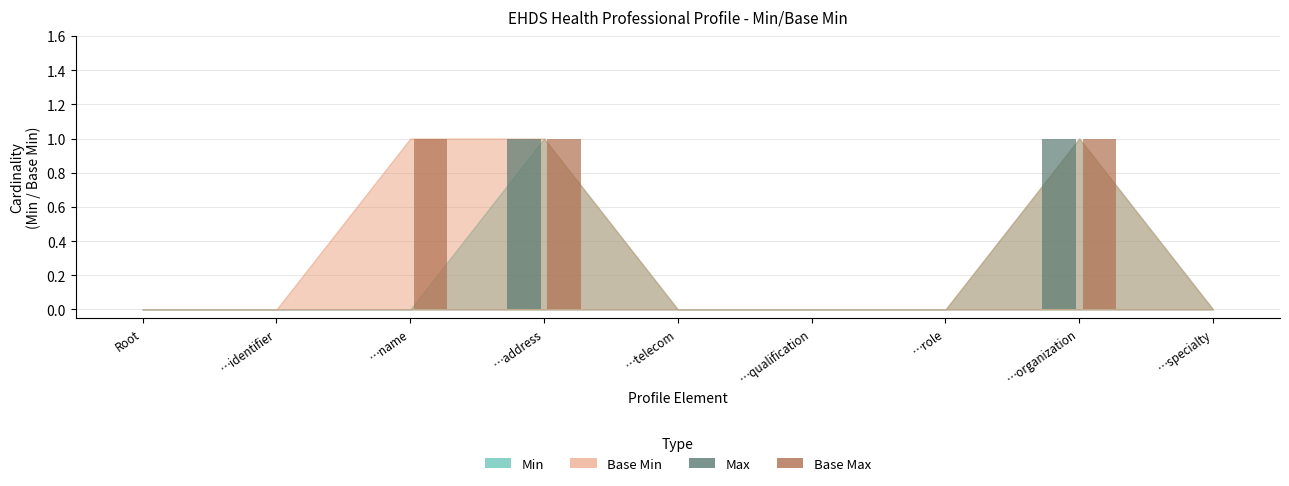

True or false: Base Max has a value of 0 at …qualification.

True